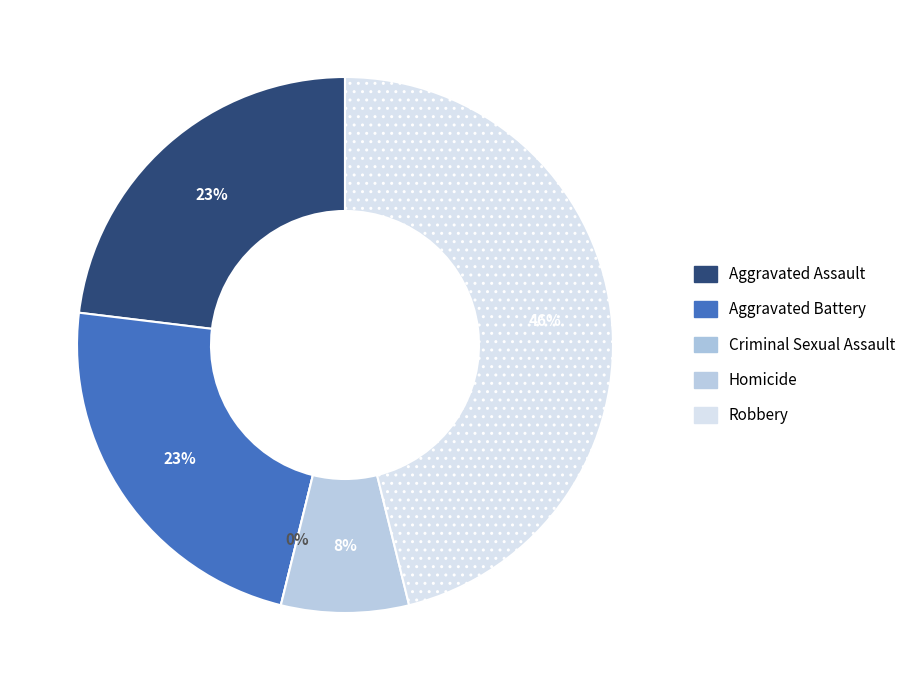

To the nearest percent, what portion does Aggravated Assault represent?

23%